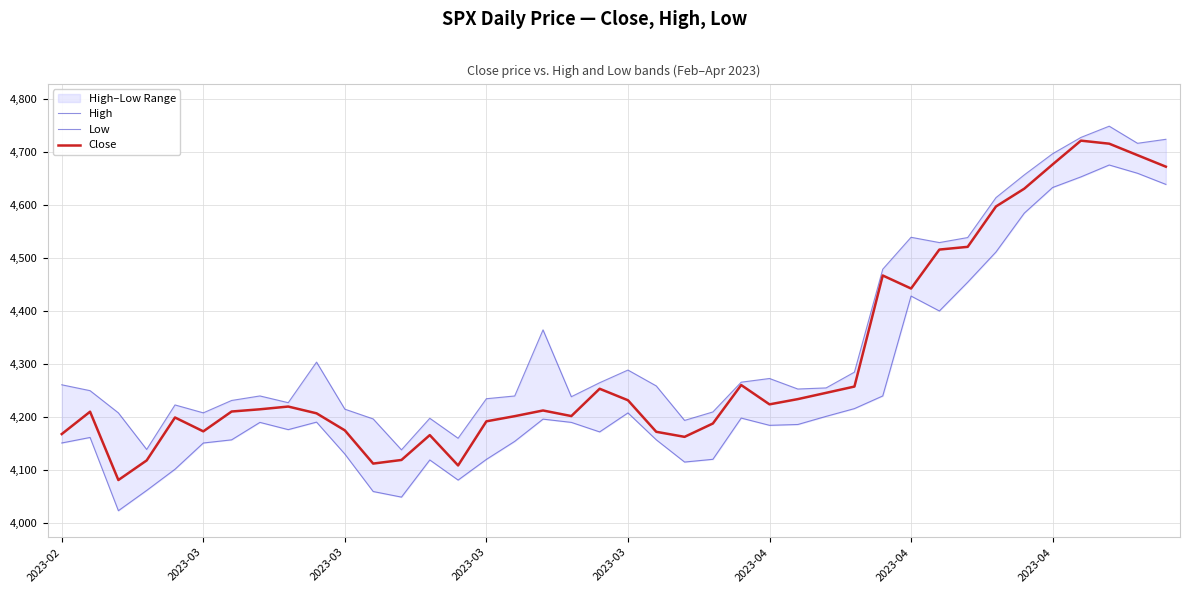

What is the lowest value of the Low series?

4023.5